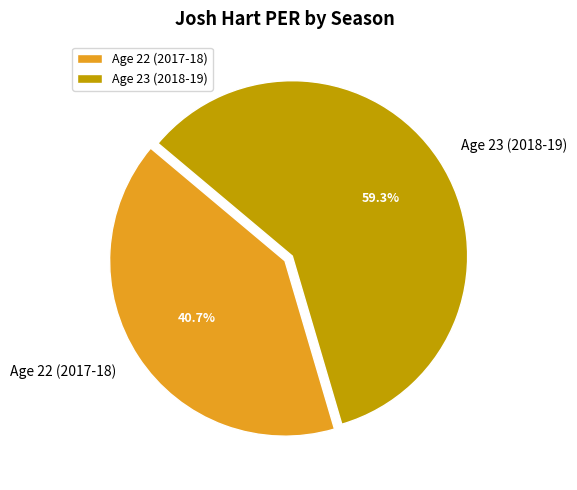

Does any single category account for the majority?

Yes